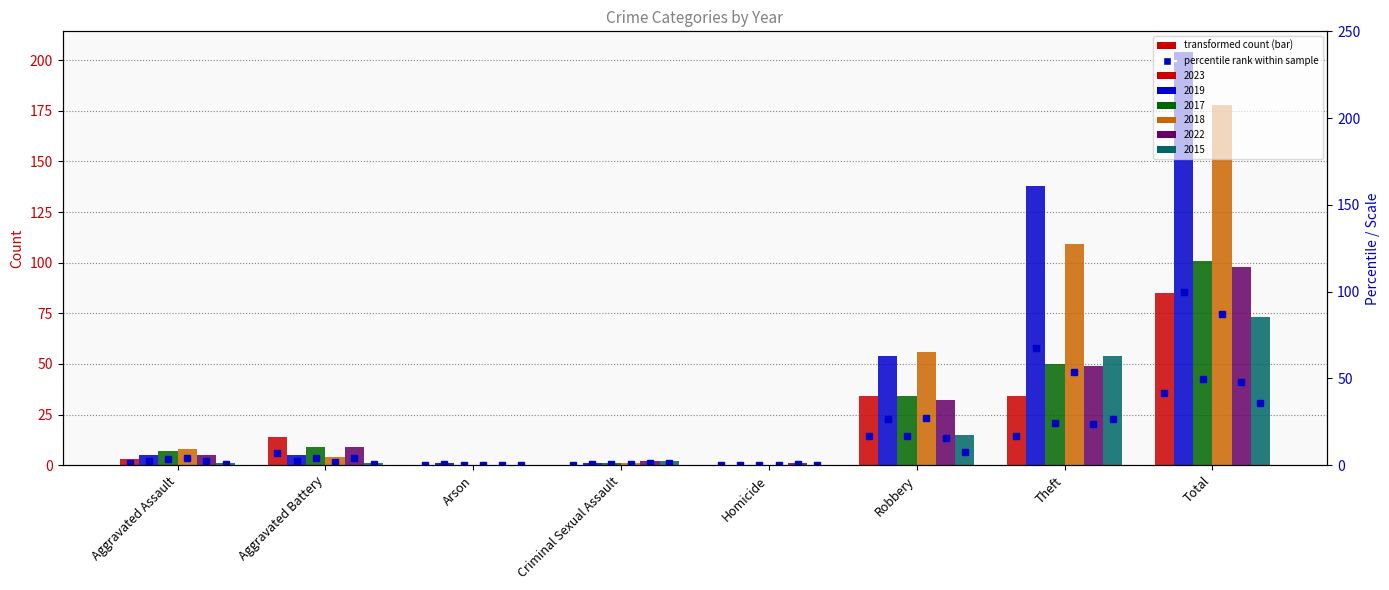

Count the number of data series in this chart.

6